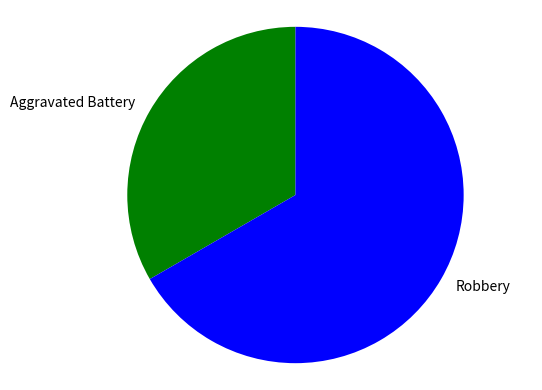

Is the sum of Aggravated Battery and Robbery greater than half?

Yes